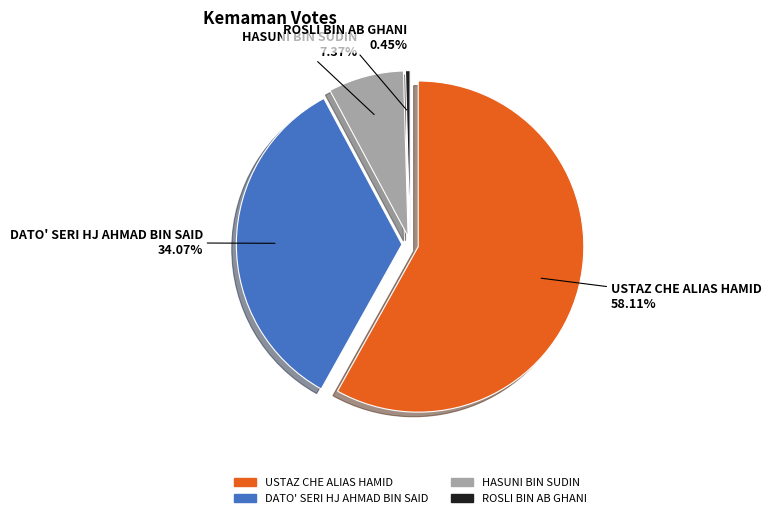

What portion of the pie excludes ROSLI BIN AB GHANI?

99.6%